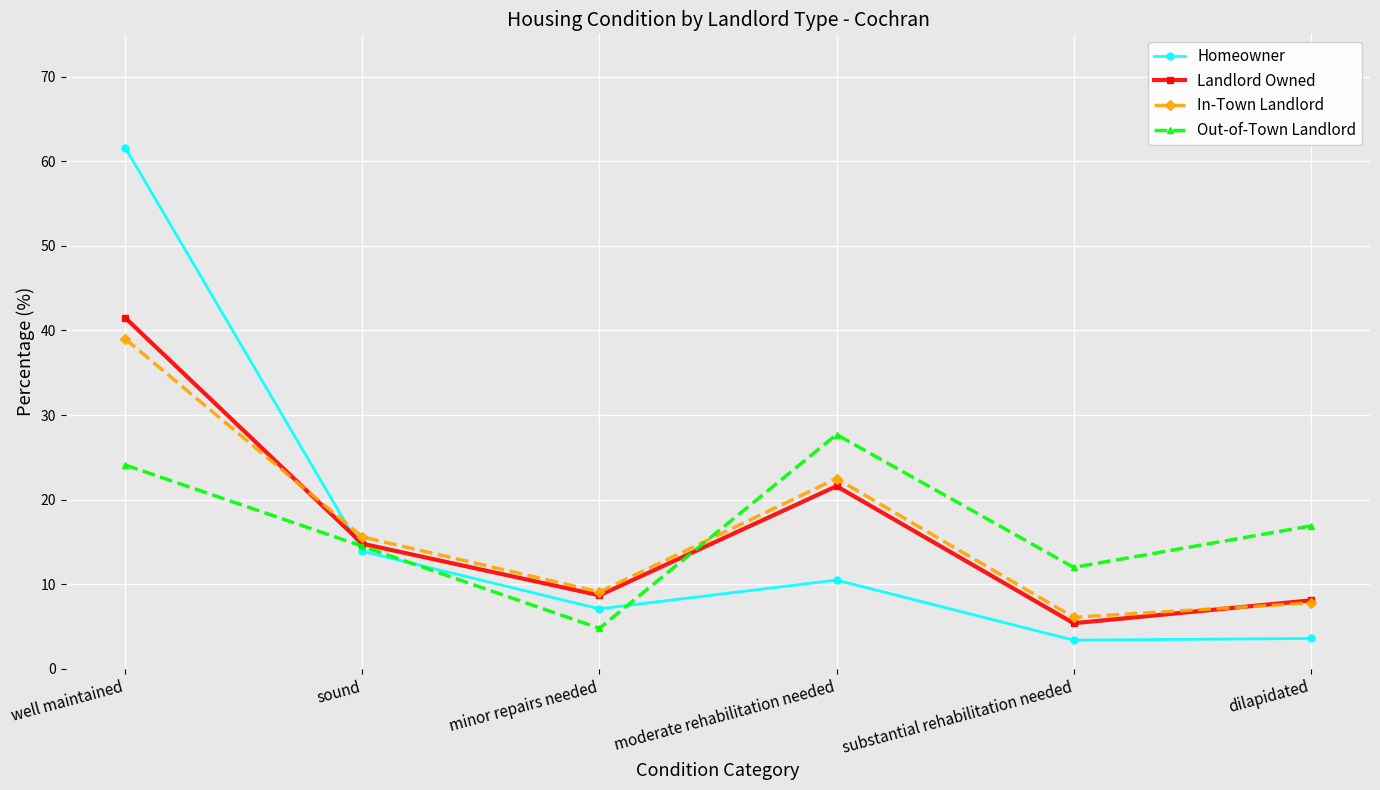

What is the value of the In-Town Landlord point at the 3rd from the left?

9.1